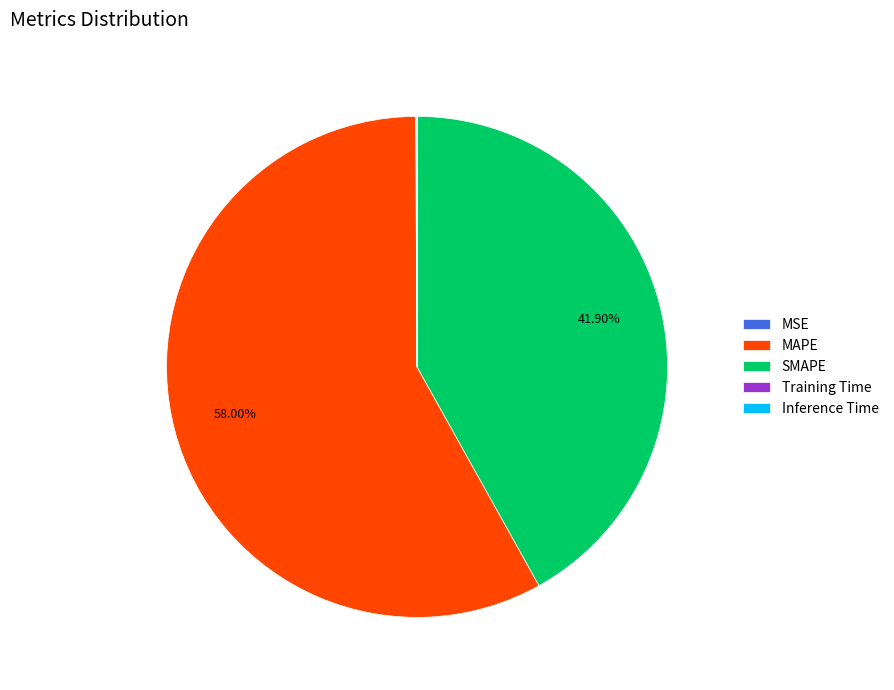

Is MAPE the majority of the pie?

Yes